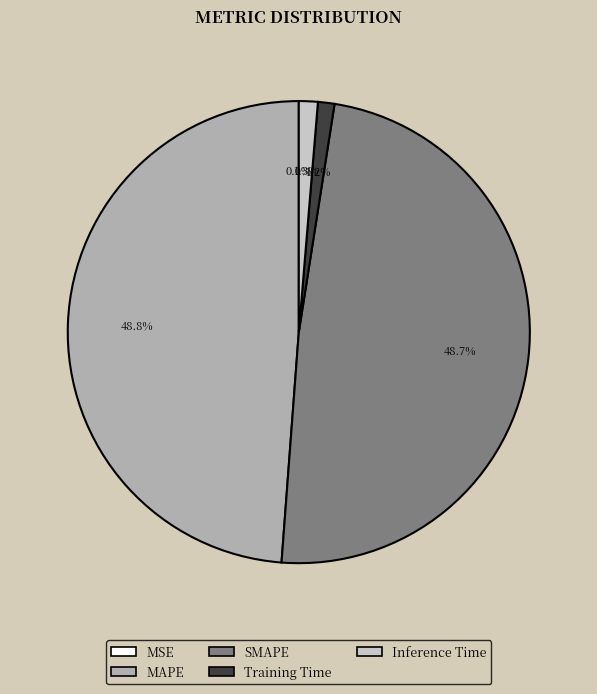

Combined, what portion of the pie is Inference Time and SMAPE?

50.0%